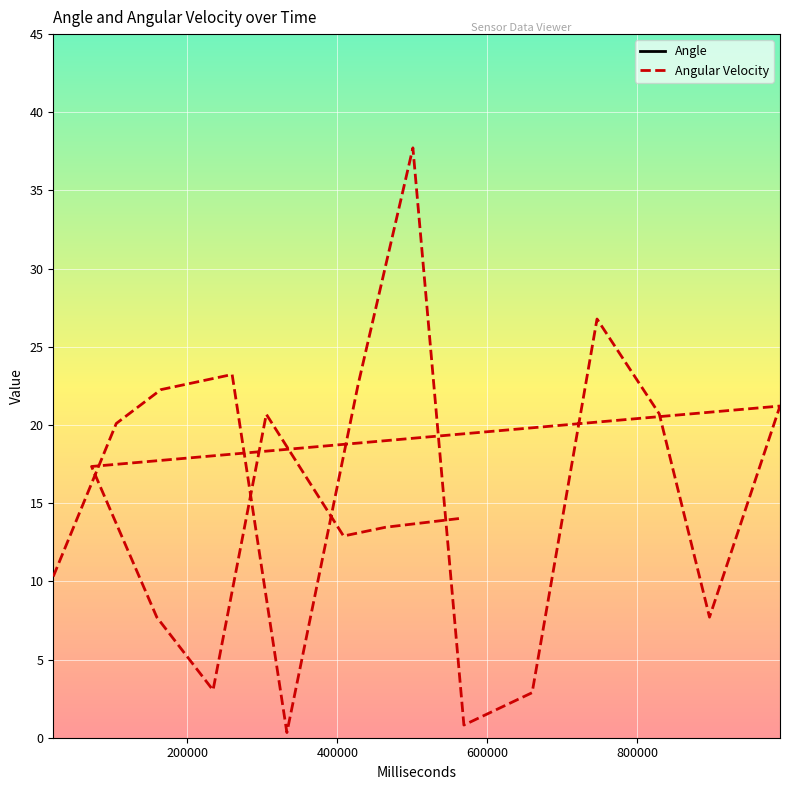

The value of Angle at 800000 is 103.7. True or false?

False